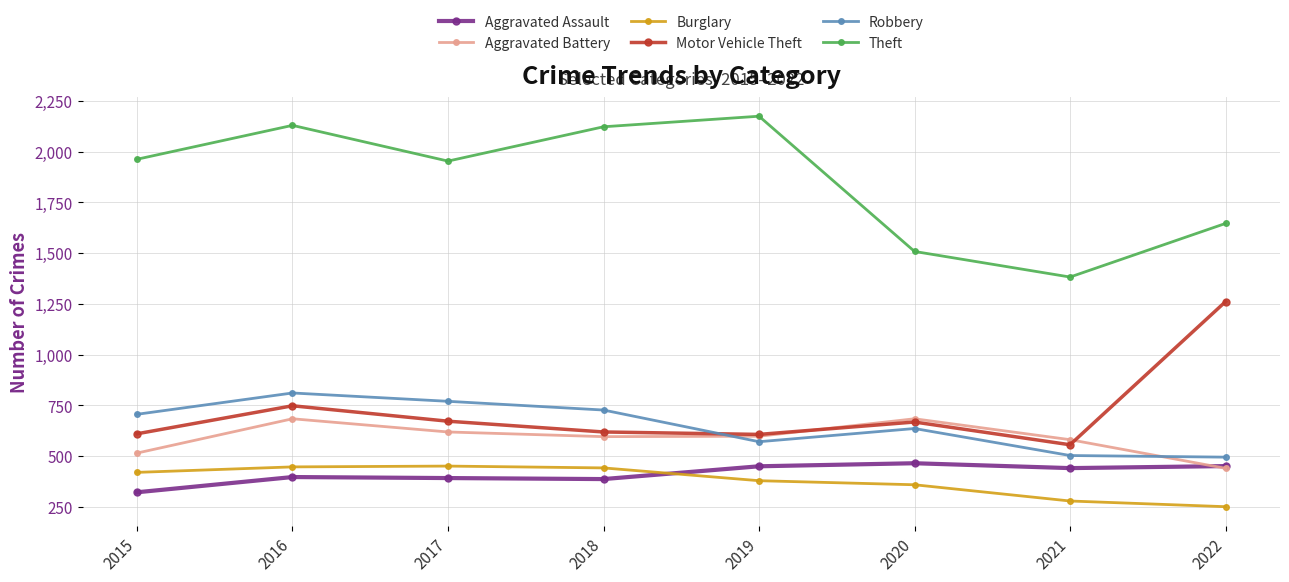

What is the value of the Theft point at the 5th from the left?

2174